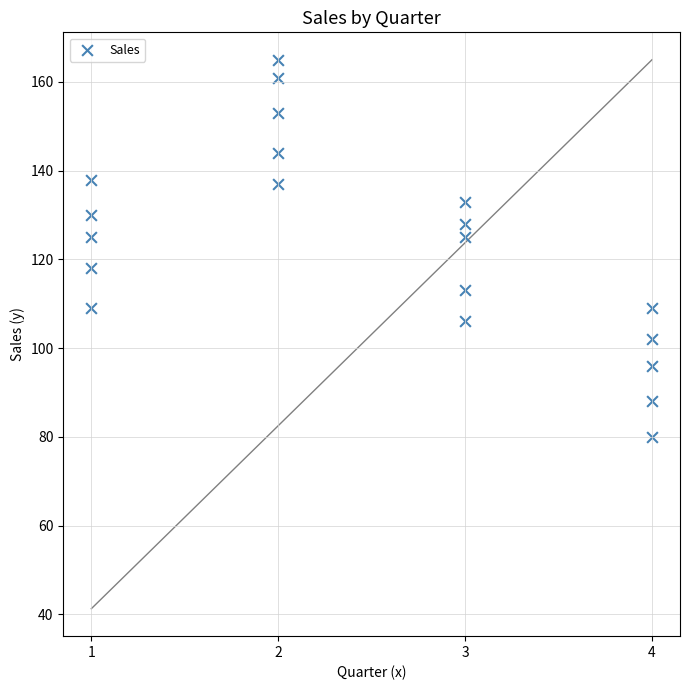

What is the range of X values (max minus min)?

3